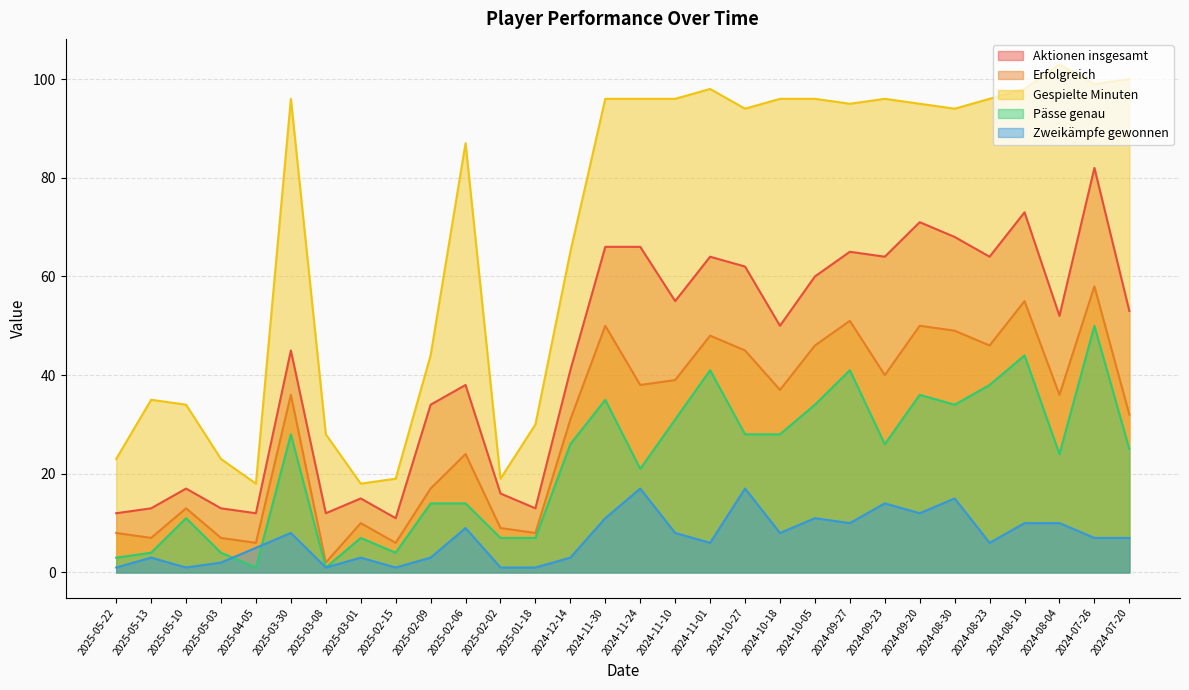

Reading left to right, what are all the values shown in this chart?

Aktionen insgesamt: 12	13	17	13	12	45	12	15	11	34	38	16	13	41	66	66	55	64	62	50	60	65	64	71	68	64	73	52	82	53
Erfolgreich: 8	7	13	7	6	36	2	10	6	17	24	9	8	31	50	38	39	48	45	37	46	51	40	50	49	46	55	36	58	32
Gespielte Minuten: 23	35	34	23	18	96	28	18	19	44	87	19	30	65	96	96	96	98	94	96	96	95	96	95	94	96	98	103	99	100
Pässe genau: 3	4	11	4	1	28	1	7	4	14	14	7	7	26	35	21	31	41	28	28	34	41	26	36	34	38	44	24	50	25
Zweikämpfe gewonnen: 1	3	1	2	5	8	1	3	1	3	9	1	1	3	11	17	8	6	17	8	11	10	14	12	15	6	10	10	7	7